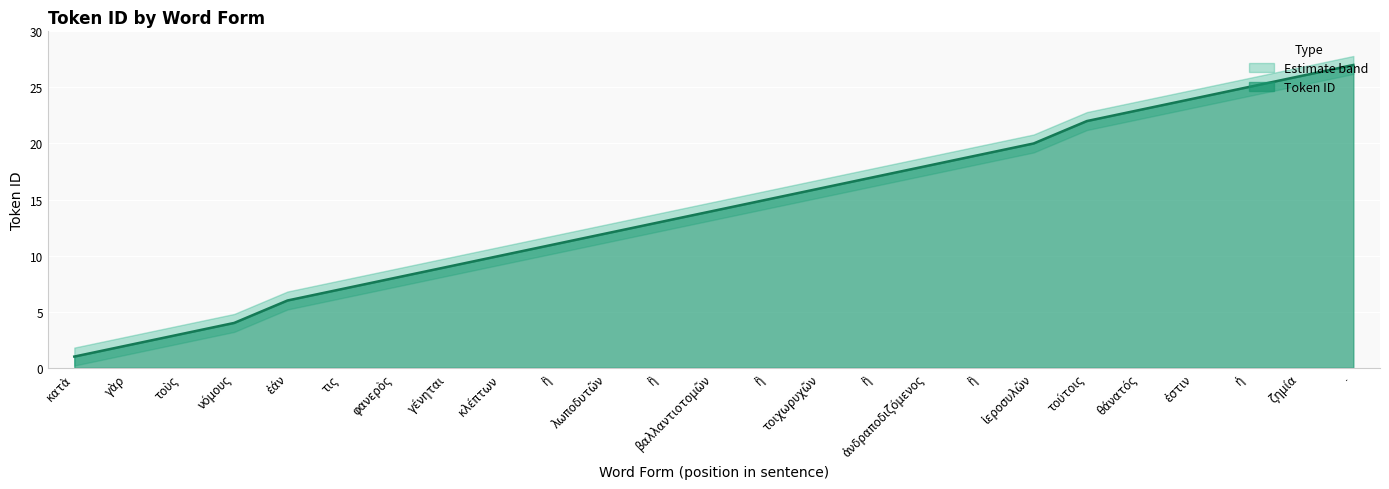

Reading left to right, what are all the values shown in this chart?

Token ID: κατὰ=1.0	γὰρ=2.0	τοὺς=3.0	νόμους=4.0	ἐάν=6.0	τις=7.0	φανερὸς=8.0	γένηται=9.0	κλέπτων=10.0	ἢ=11.0	λωποδυτῶν=12.0	ἢ=13.0	βαλλαντιοτομῶν=14.0	ἢ=15.0	τοιχωρυχῶν=16.0	ἢ=17.0	ἀνδραποδιζόμενος=18.0	ἢ=19.0	ἱεροσυλῶν=20.0	τούτοις=22.0	θάνατός=23.0	ἐστιν=24.0	ἡ=25.0	ζημία=26.0	·=27.0
Token ID upper: κατὰ=1.8	γὰρ=2.8	τοὺς=3.8	νόμους=4.8	ἐάν=6.8	τις=7.8	φανερὸς=8.8	γένηται=9.8	κλέπτων=10.8	ἢ=11.8	λωποδυτῶν=12.8	ἢ=13.8	βαλλαντιοτομῶν=14.8	ἢ=15.8	τοιχωρυχῶν=16.8	ἢ=17.8	ἀνδραποδιζόμενος=18.8	ἢ=19.8	ἱεροσυλῶν=20.8	τούτοις=22.8	θάνατός=23.8	ἐστιν=24.8	ἡ=25.8	ζημία=26.8	·=27.8
Token ID lower: κατὰ=0.2	γὰρ=1.2	τοὺς=2.2	νόμους=3.2	ἐάν=5.2	τις=6.2	φανερὸς=7.2	γένηται=8.2	κλέπτων=9.2	ἢ=10.2	λωποδυτῶν=11.2	ἢ=12.2	βαλλαντιοτομῶν=13.2	ἢ=14.2	τοιχωρυχῶν=15.2	ἢ=16.2	ἀνδραποδιζόμενος=17.2	ἢ=18.2	ἱεροσυλῶν=19.2	τούτοις=21.2	θάνατός=22.2	ἐστιν=23.2	ἡ=24.2	ζημία=25.2	·=26.2